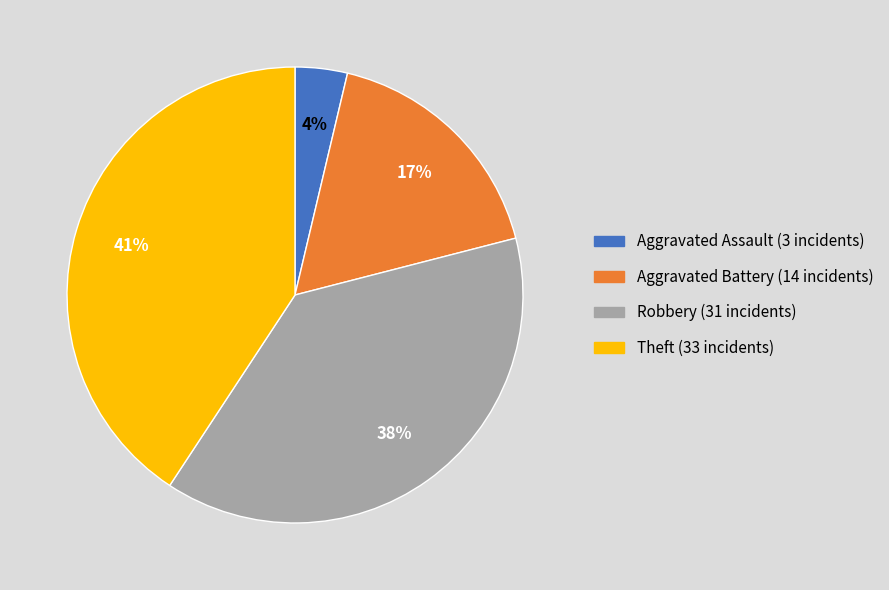

How many segments does this pie chart have?

4